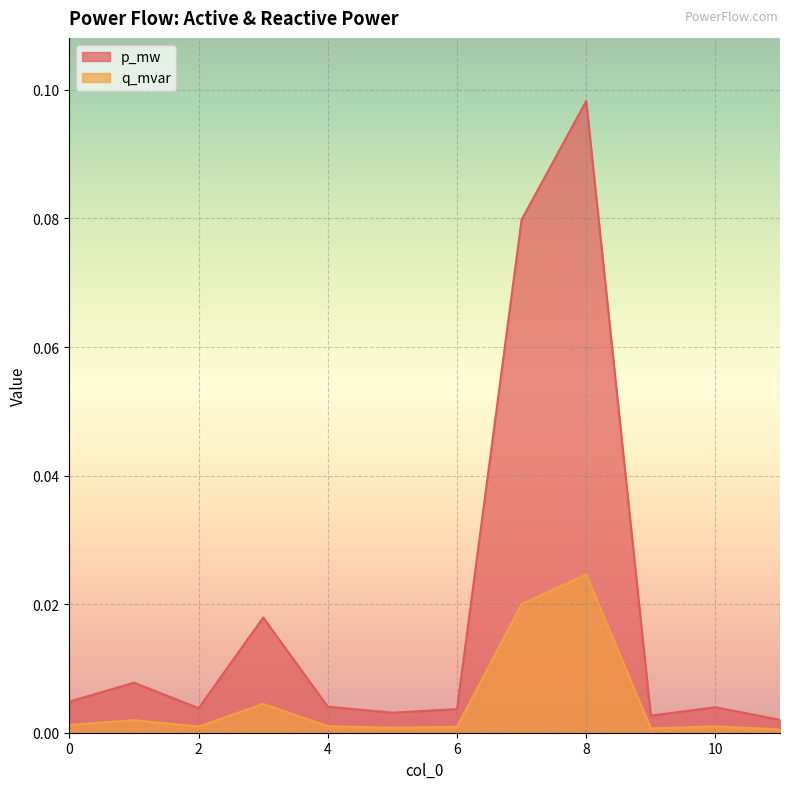

Rank the series by their maximum value, from highest to lowest.

p_mw, q_mvar